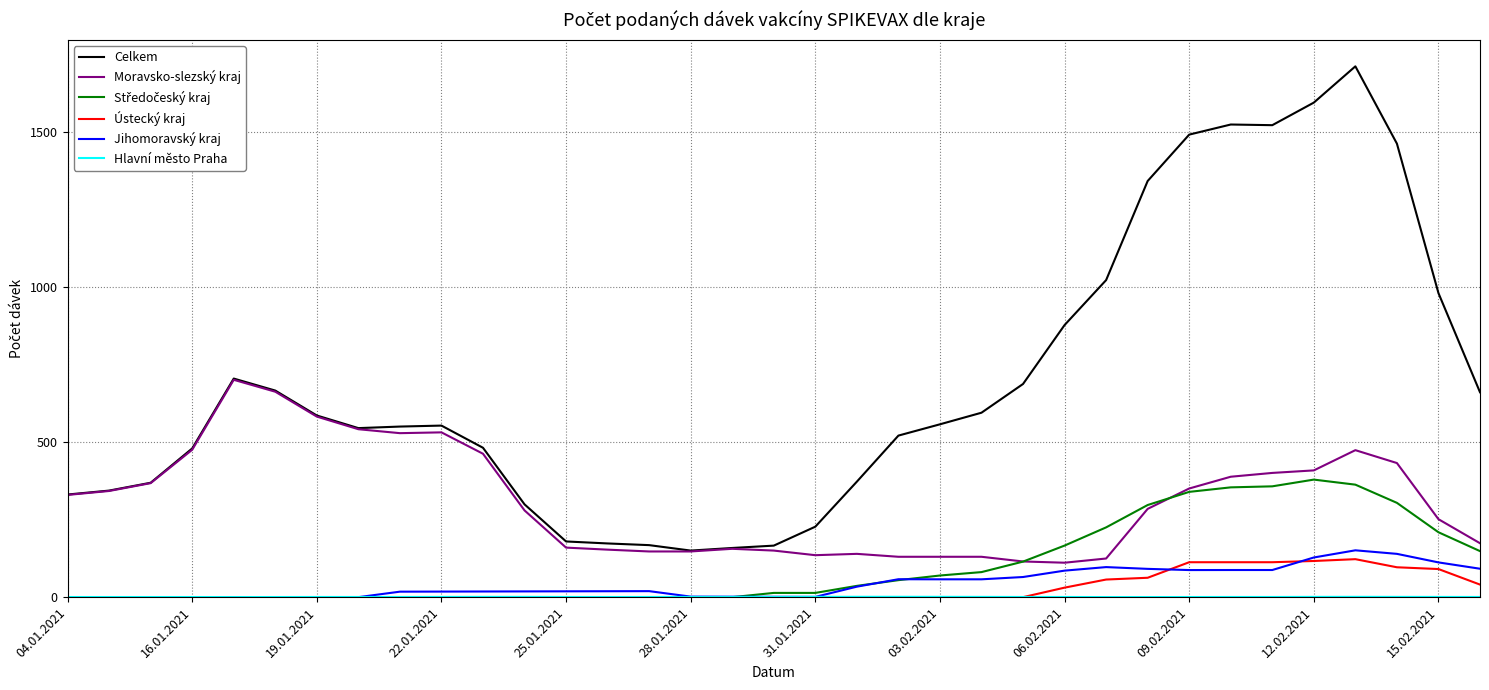

True or false: Celkem and Jihomoravský kraj cross at least once.

False